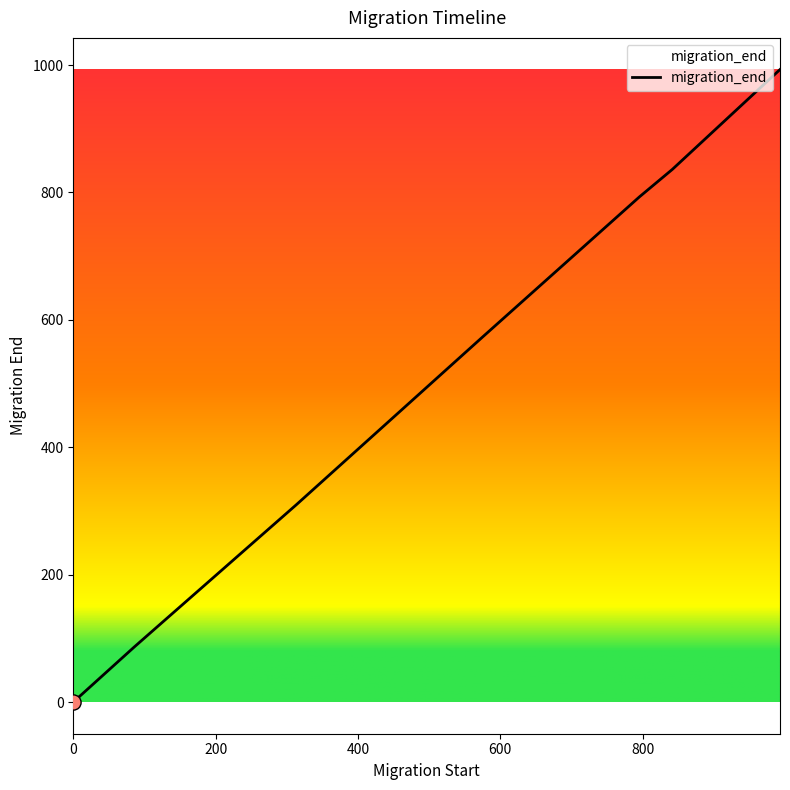

True or false: the data has more than 0 interior local peaks.

False